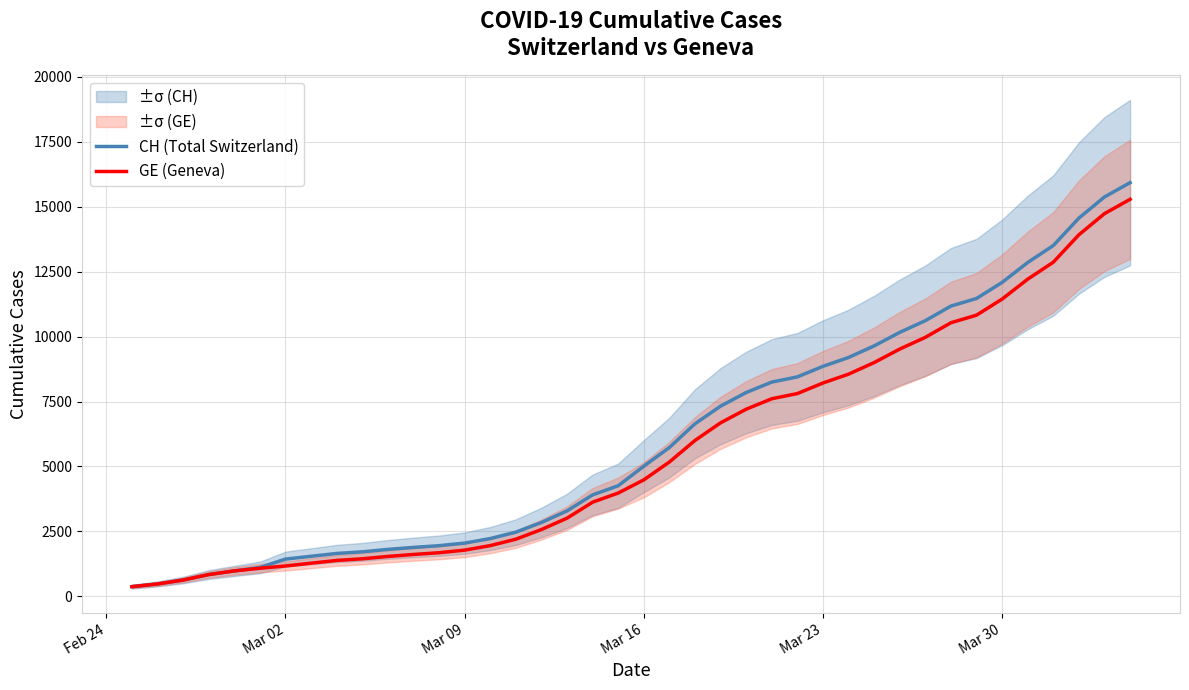

True or false: CH (Total Switzerland) and GE (Geneva) intersect in this chart.

False